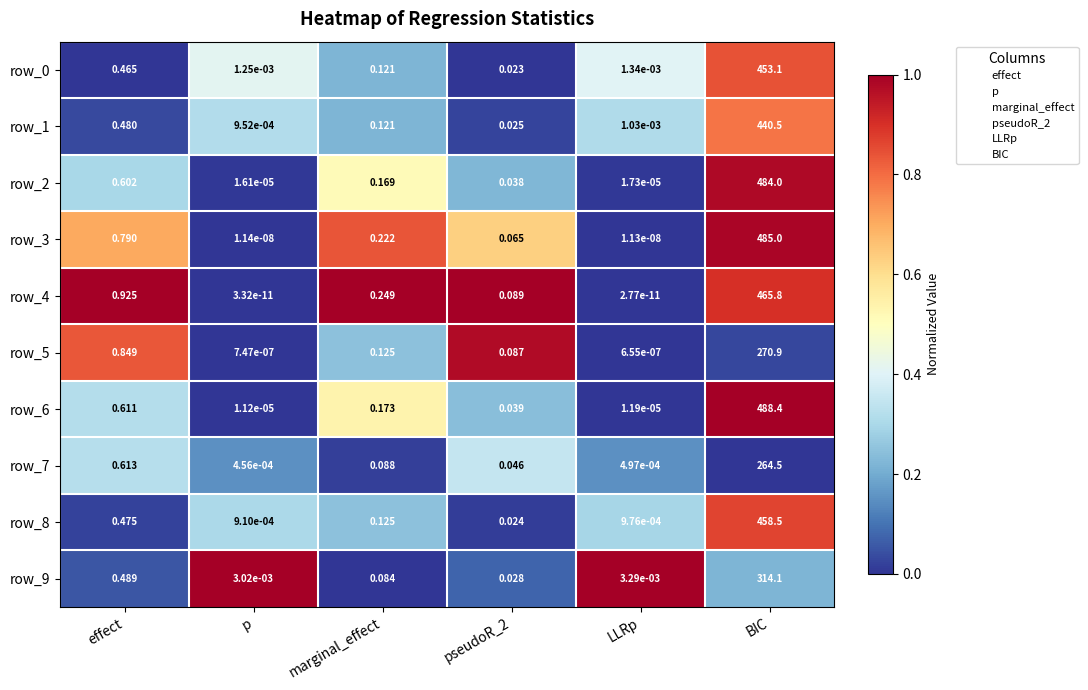

Which category has the highest value in the row_0 series?

BIC